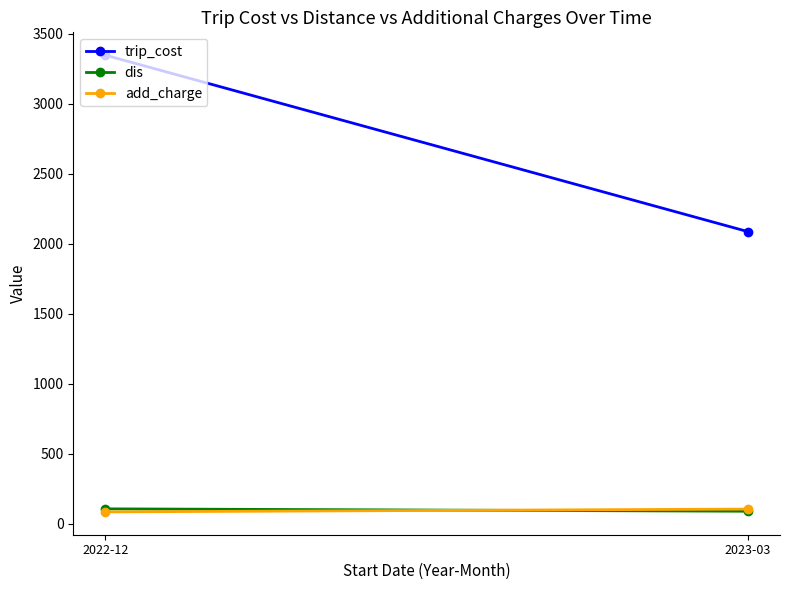

Rank the series by their maximum value, from highest to lowest.

trip_cost, dis, add_charge